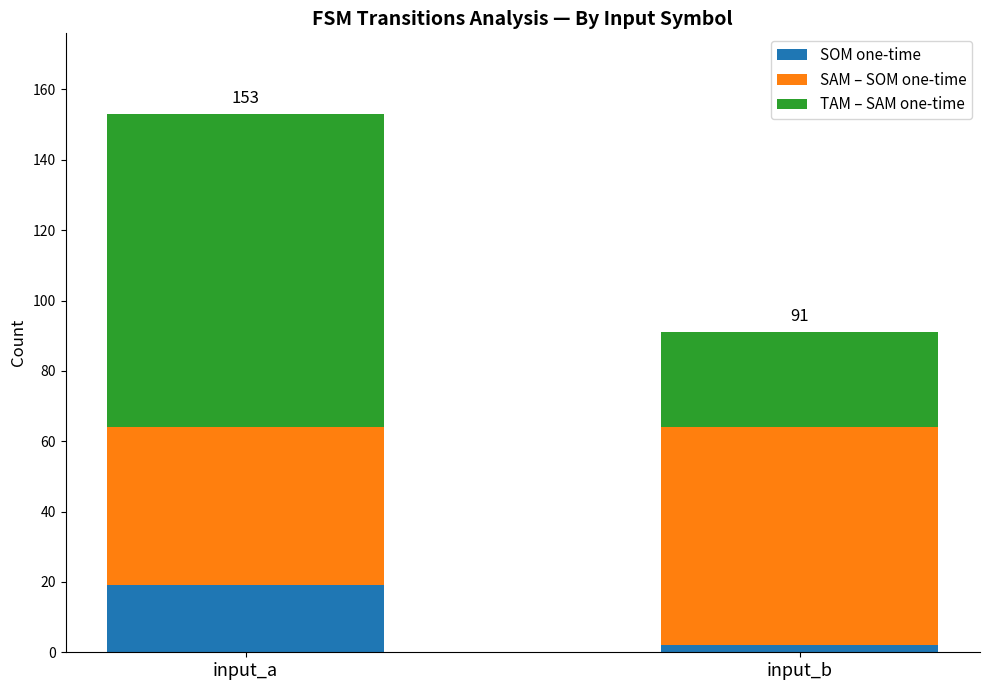

What is the total value across all series at input_a?

153